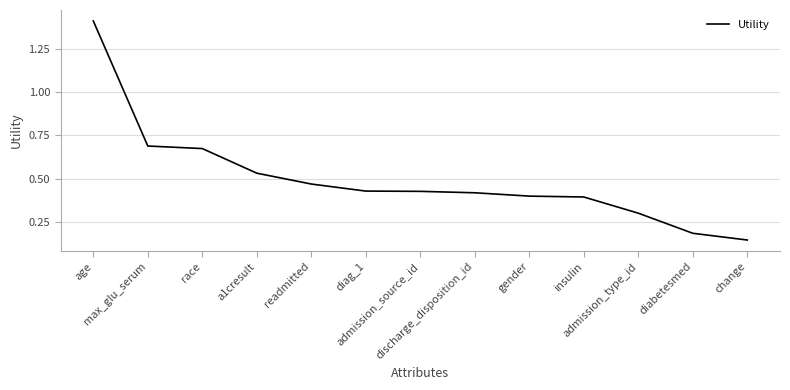

What is the value of the 13th point from the left?

0.1